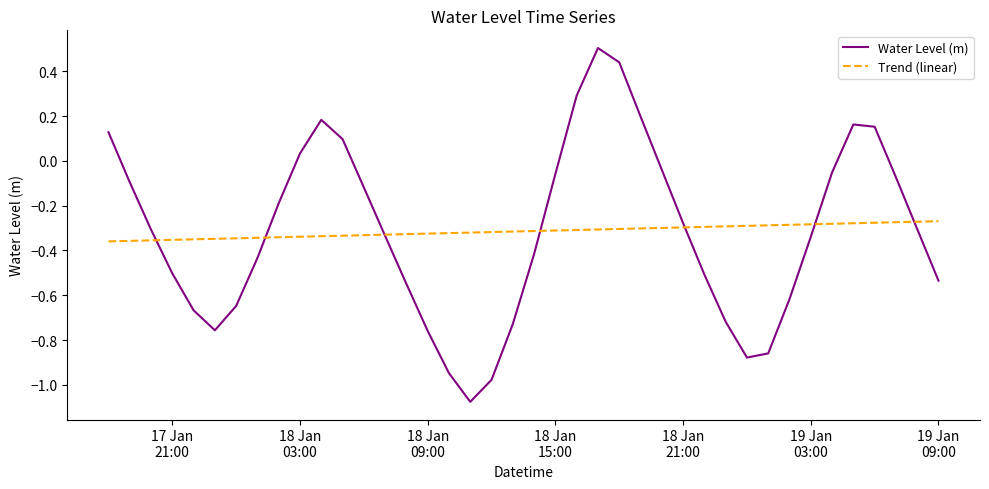

How many times do Trend (linear) and Water Level (m) cross each other?

7